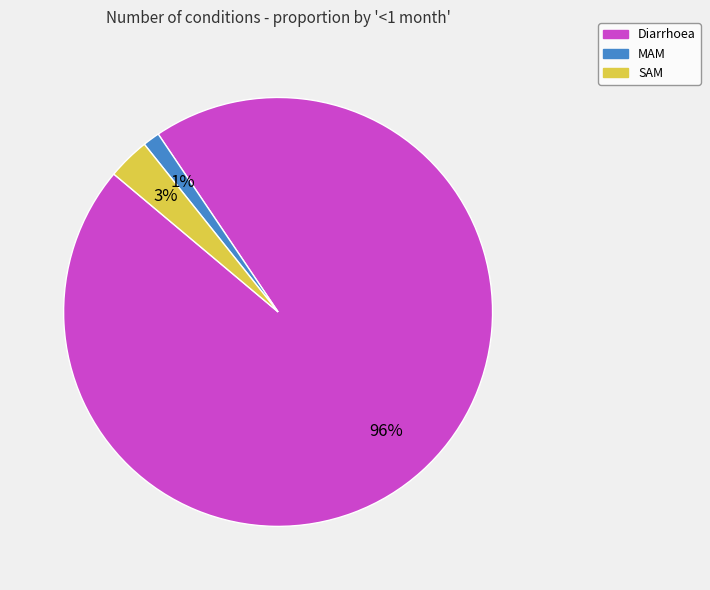

Rank the categories by value from highest to lowest.

Diarrhoea, SAM, MAM